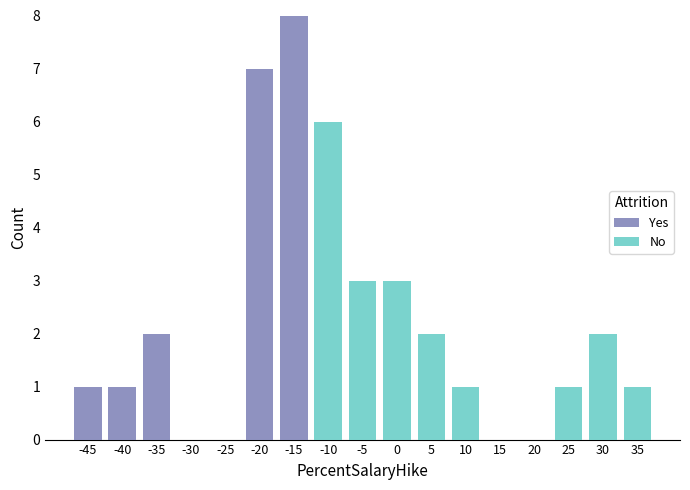

What is the total value across all series at -15?

8